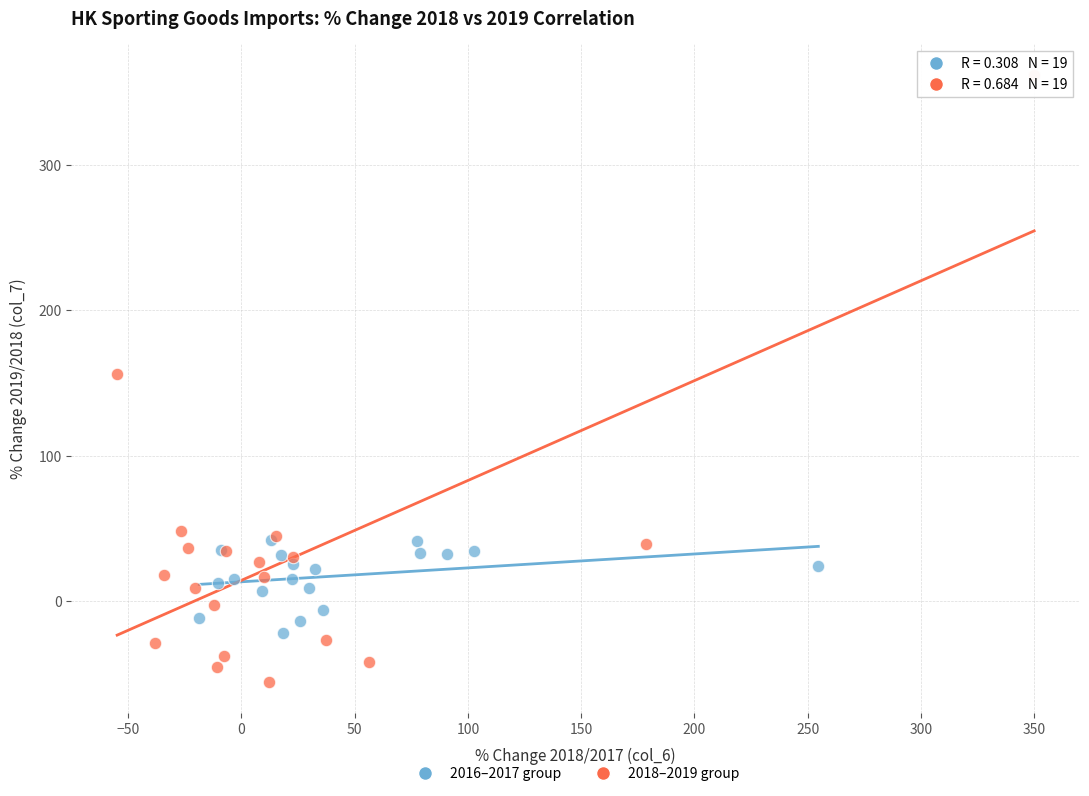

Which series has the largest Y range (max minus min)?

2018–2019 group